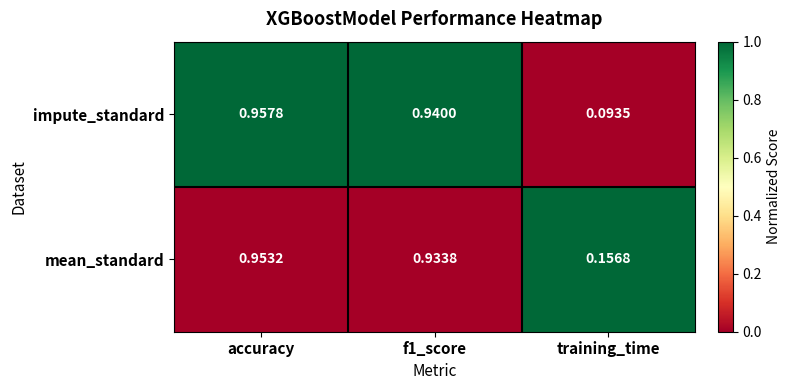

At accuracy, list the series in order from largest to smallest.

impute_standard, mean_standard